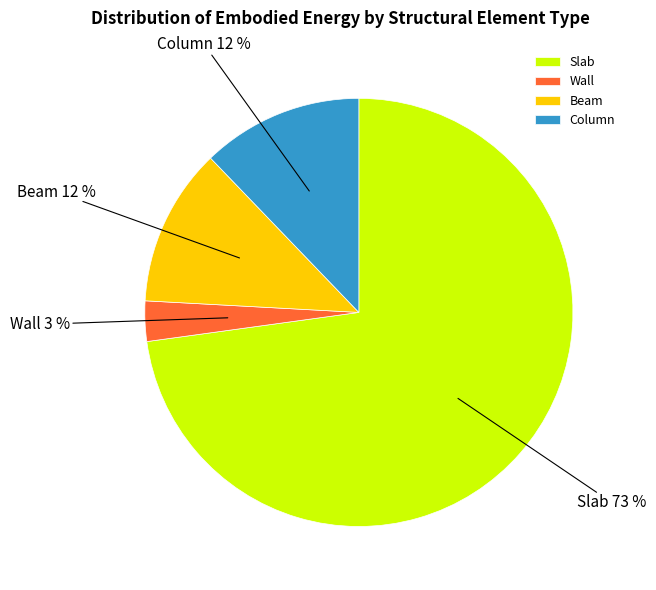

Which category accounts for the majority?

Slab